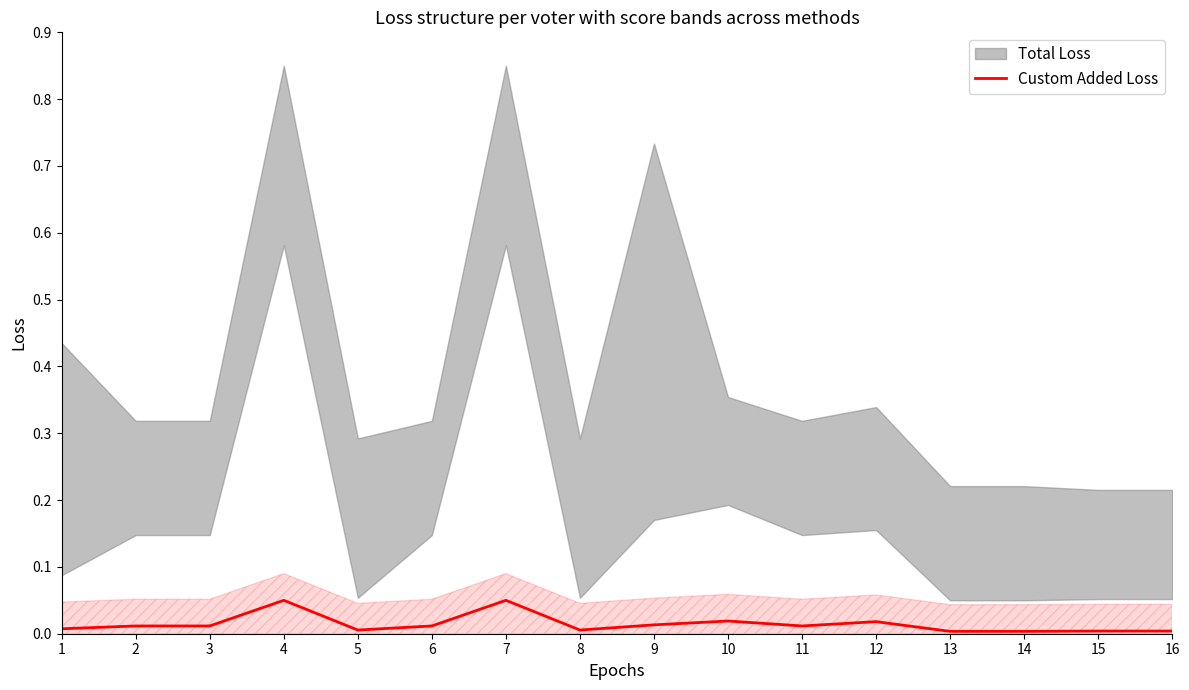

What is the sum of all values?

0.2